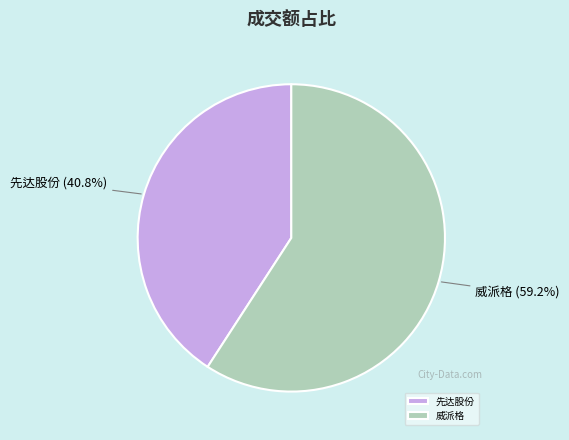

To the nearest percent, what is the difference between the 先达股份 and 威派格 slice percentages?

18%